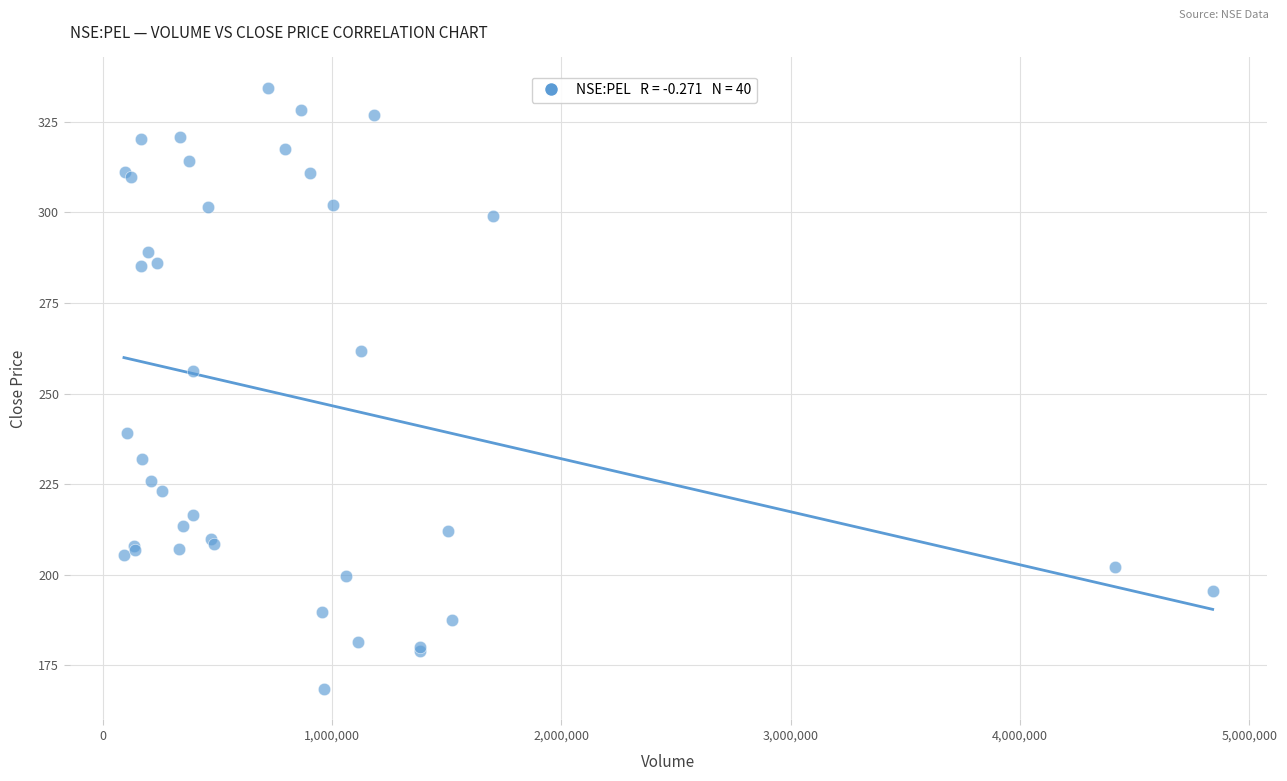

What Y value in the scatter plot is closest to 251?

256.2